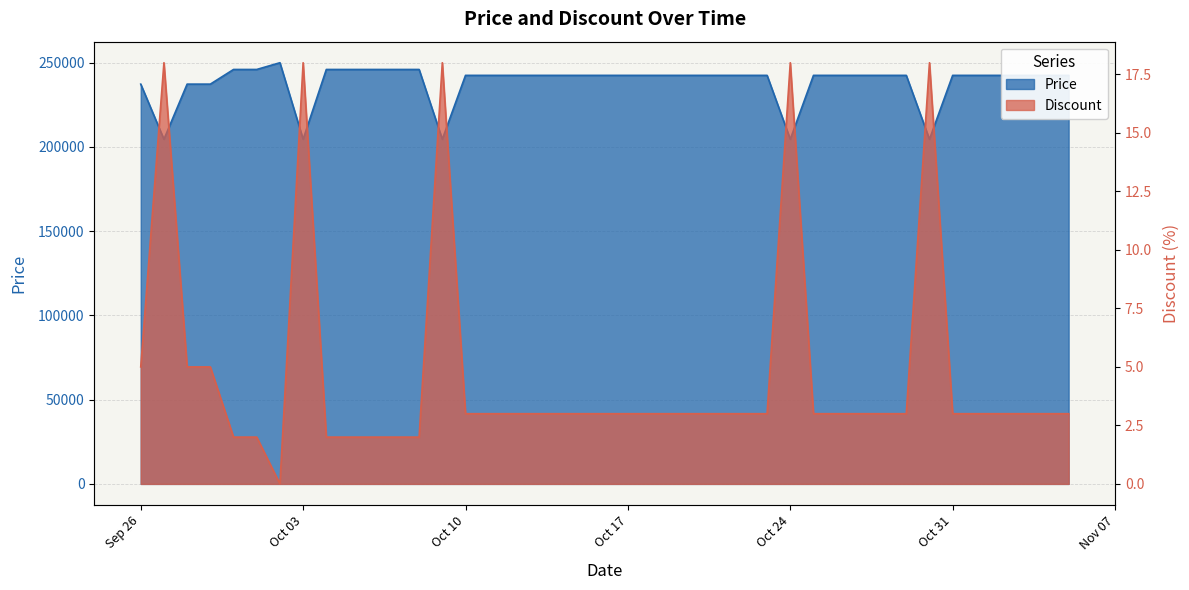

Which has a higher value, 2023-10-09 or 2023-09-30?

2023-09-30